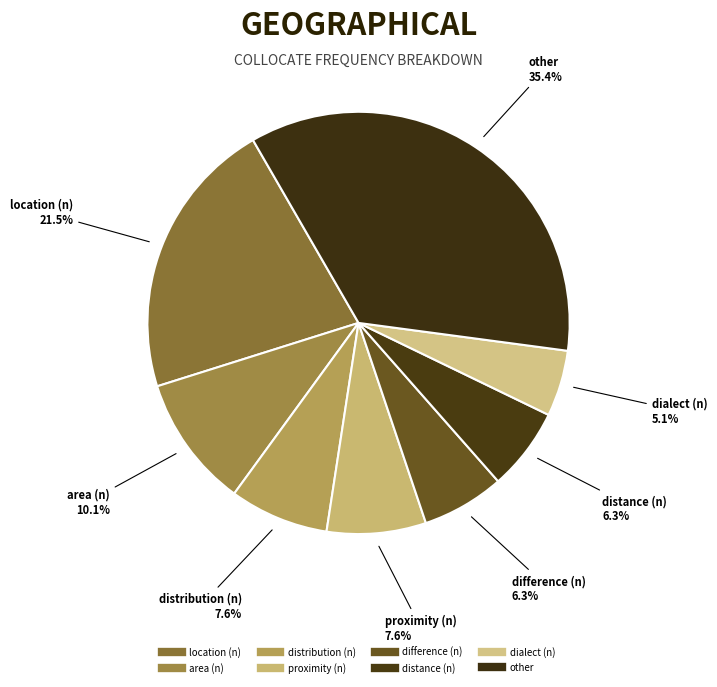

Which slice is the largest?

other